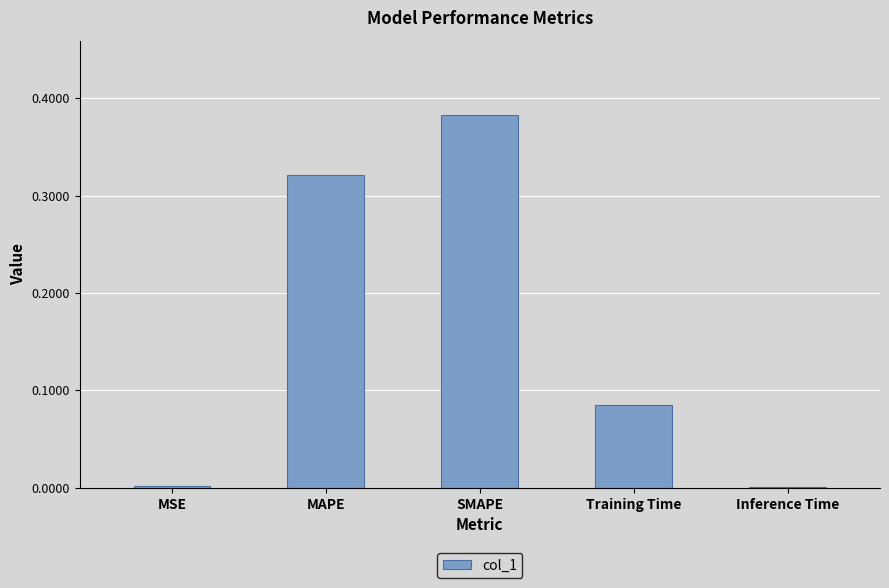

Which has a higher value, MAPE or SMAPE?

SMAPE